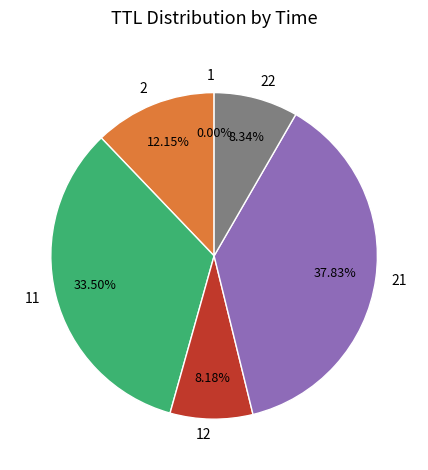

Is 2 the majority of the pie?

No